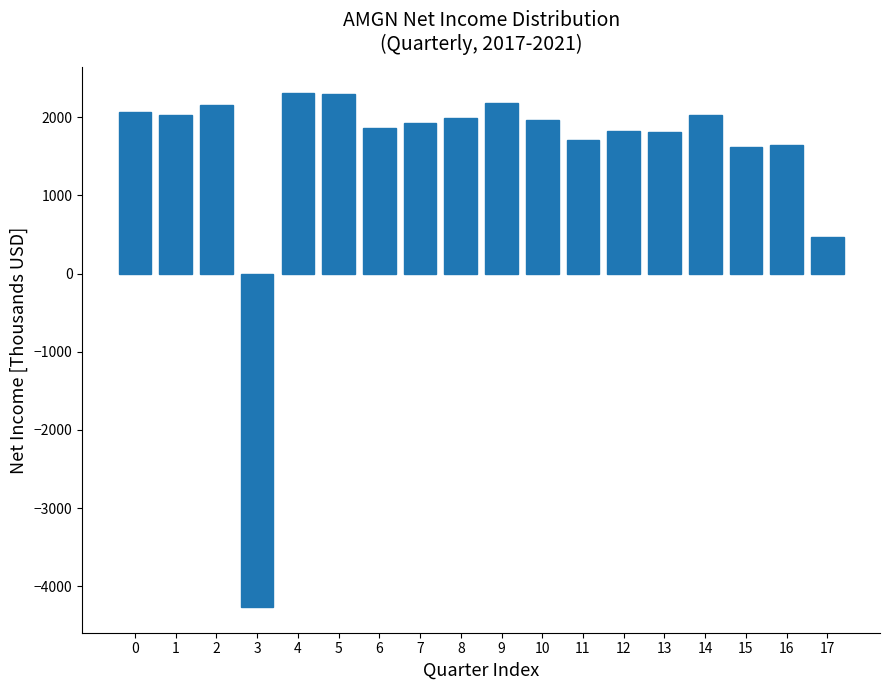

What is the value of the 7th bar from the left?

1859